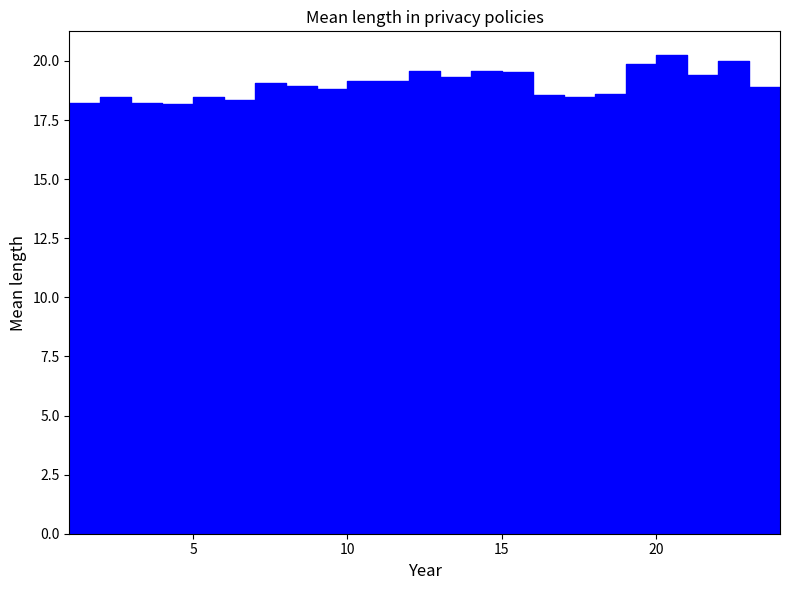

At which category does the data reach its first local peak?

2